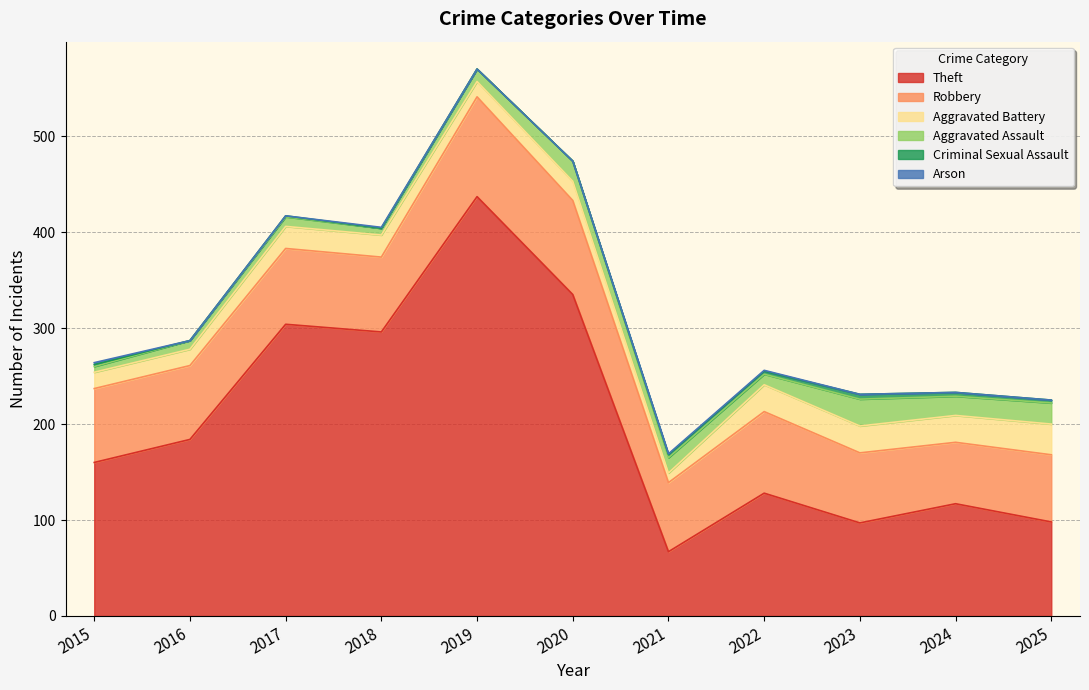

How many series are shown in this chart?

6